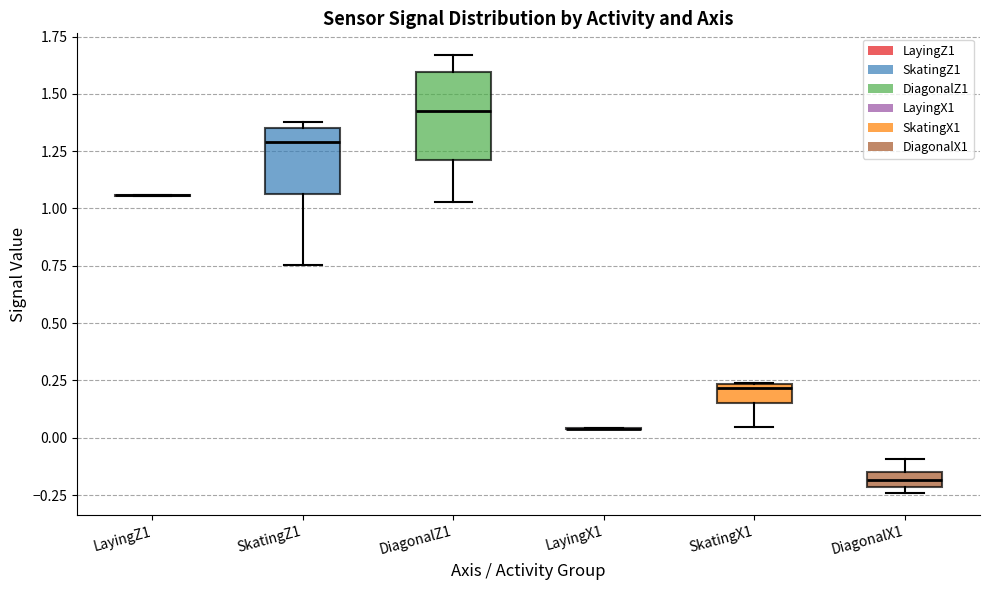

Comparing the boxes themselves (not the whiskers), which one is the tallest?

DiagonalZ1